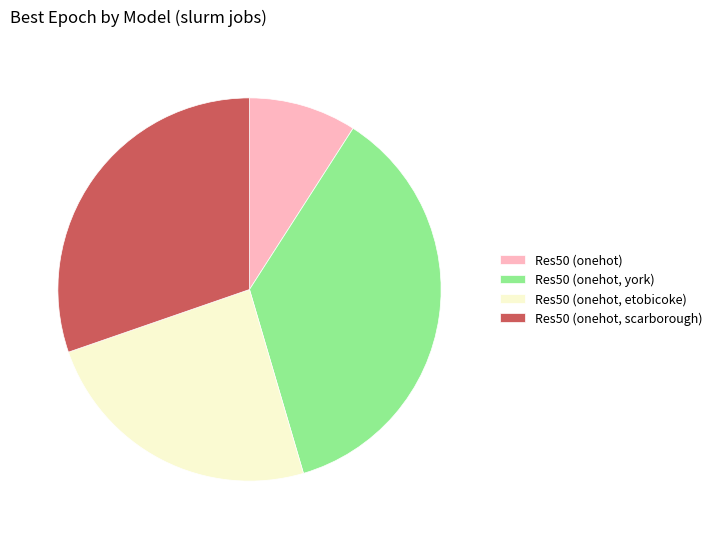

Between Res50 (onehot) and Res50 (onehot, york), which is larger?

Res50 (onehot, york)